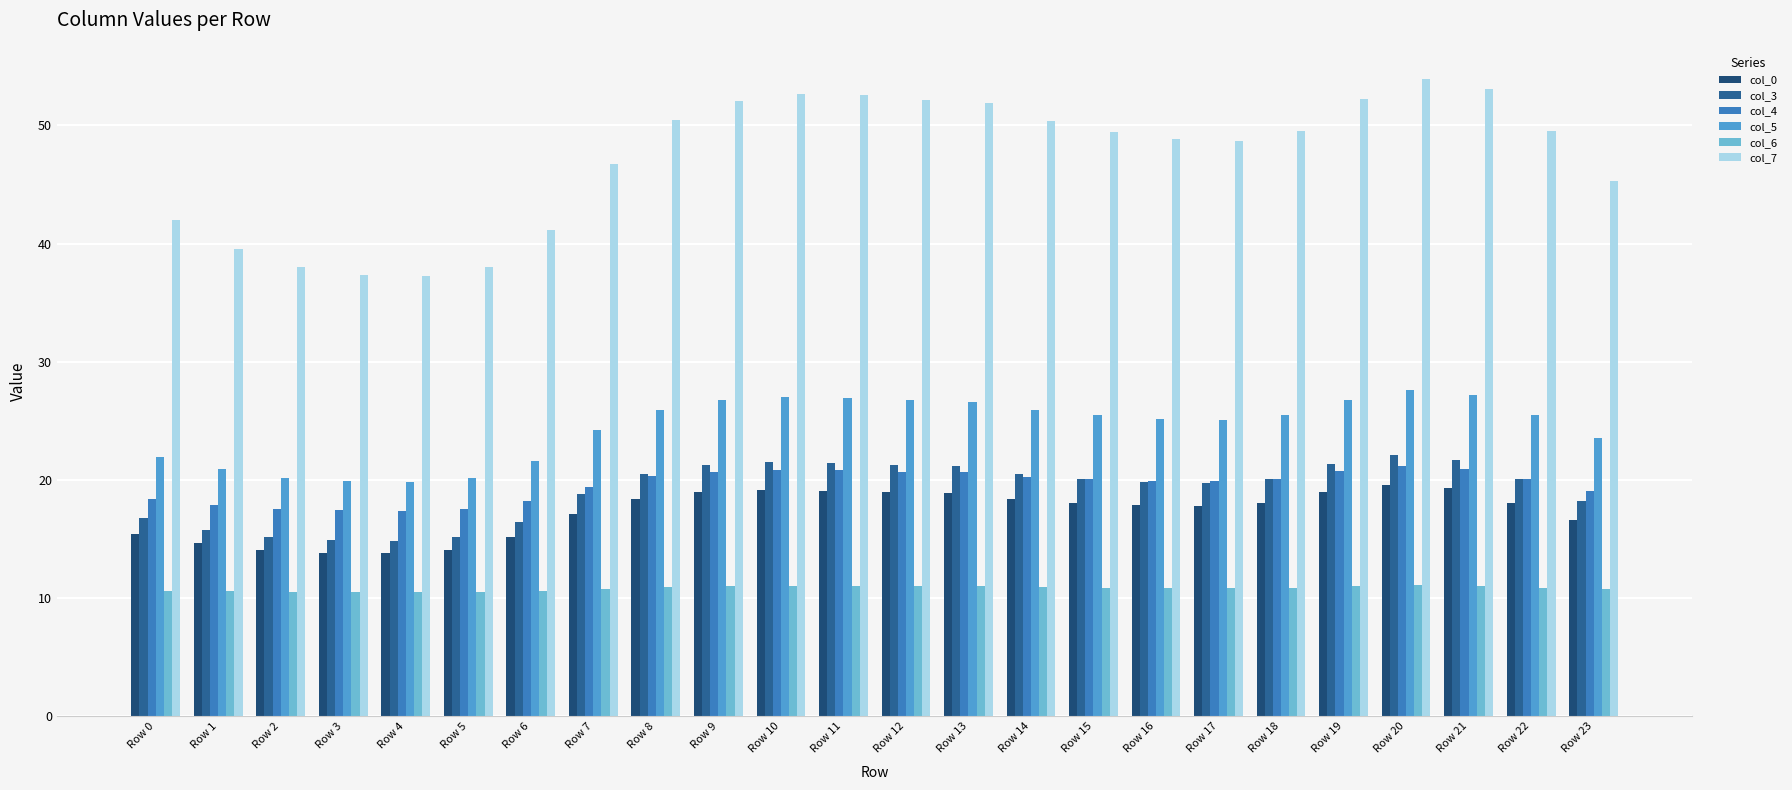

Count the number of categories in the chart.

24